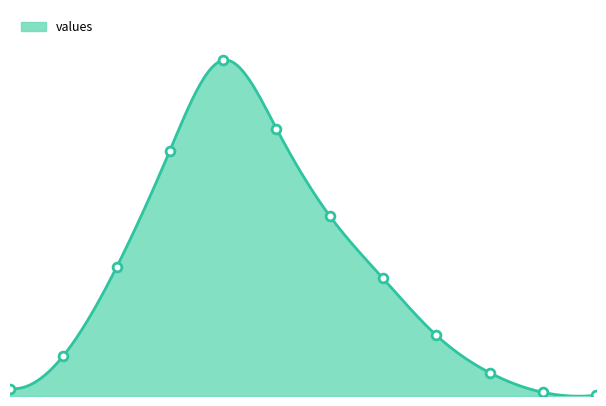

Between 5 and 5, which is larger?

5